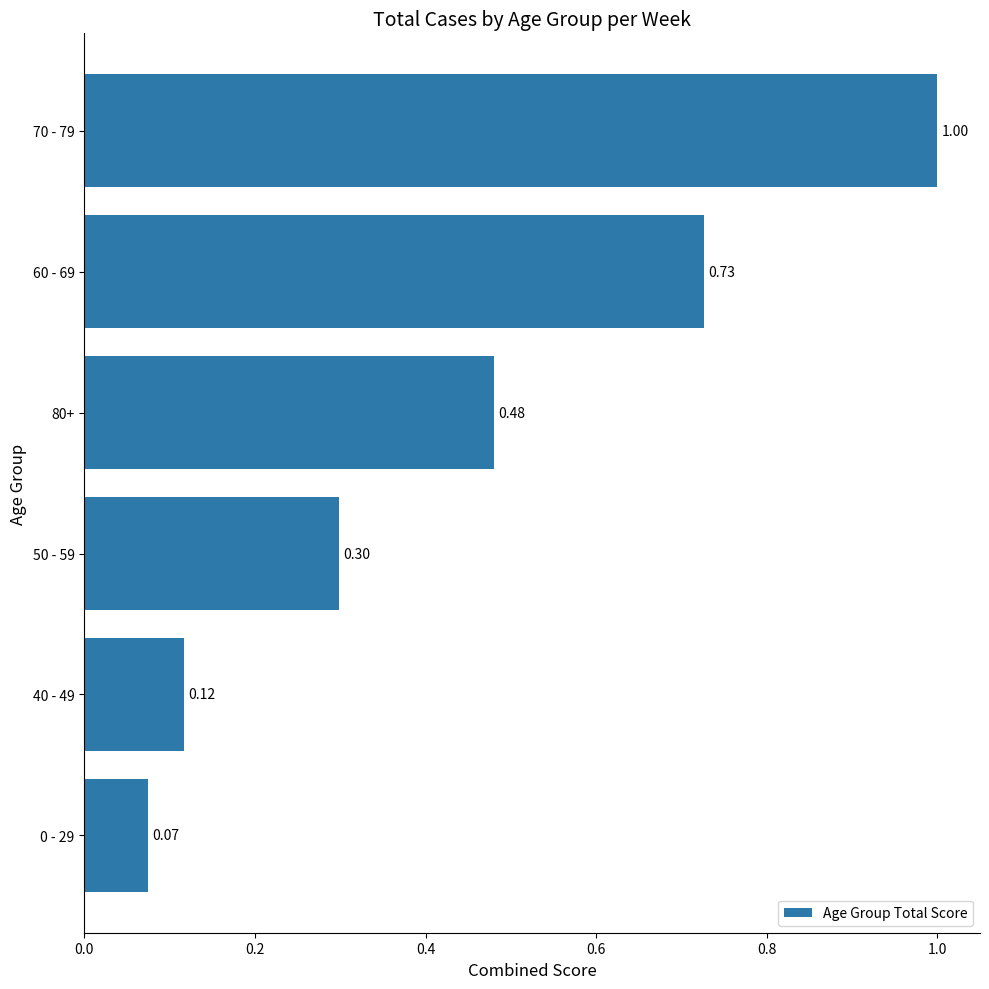

What is the sum of all values?

2.7